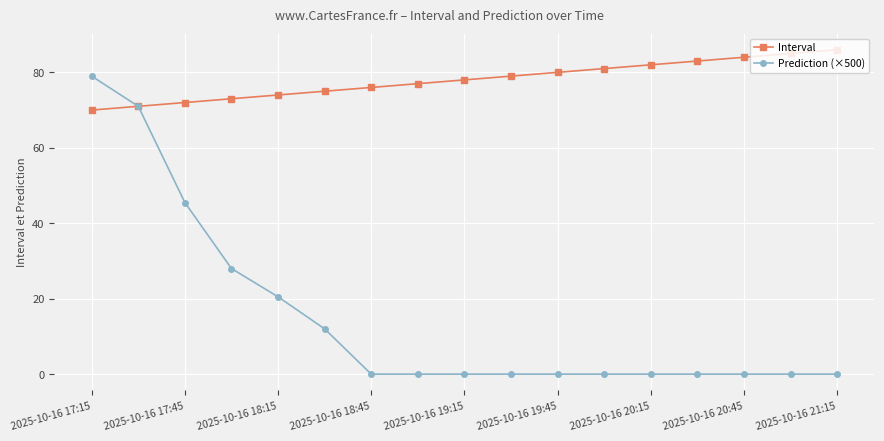

Which series has the widest spread of values?

Prediction (×500)